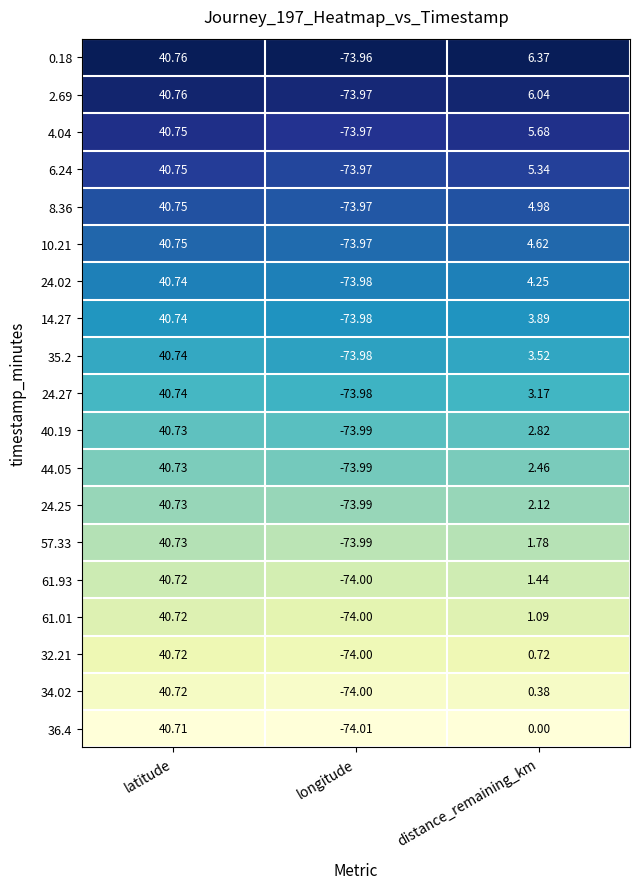

Which category has the lowest value across all series?

longitude